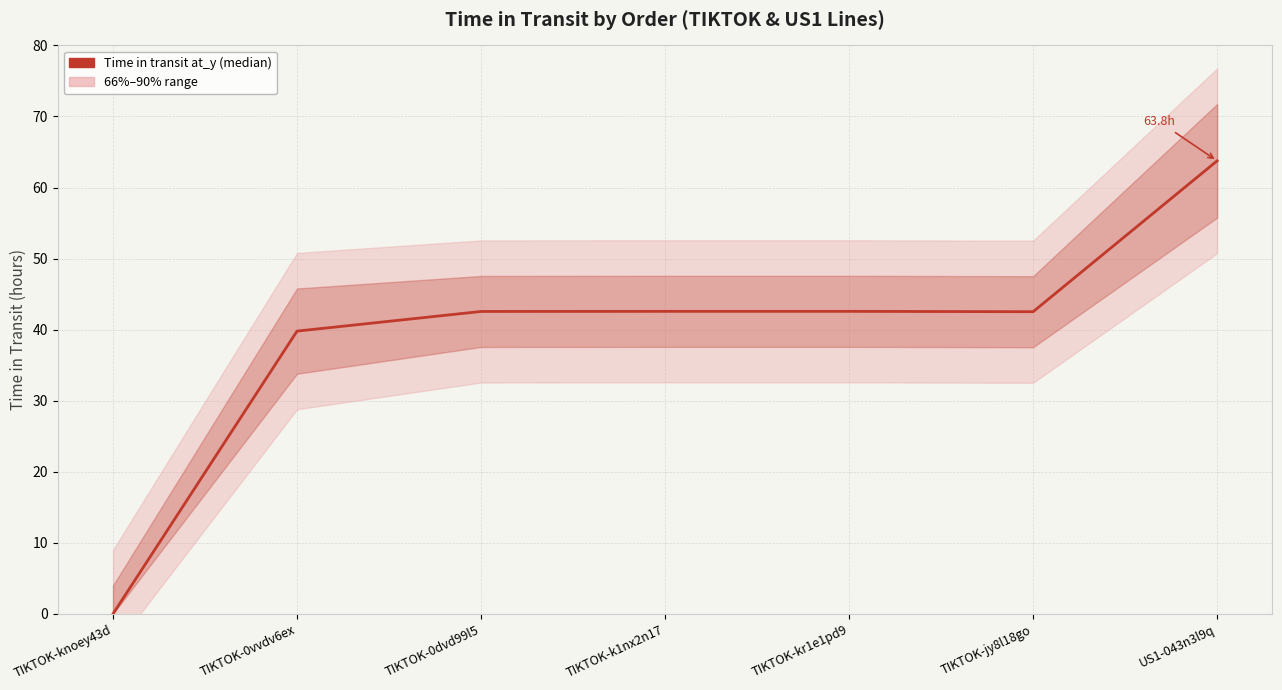

List the labels in order of value, smallest first.

TIKTOK-knoey43d, TIKTOK-0vvdv6ex, TIKTOK-jy8l18go, TIKTOK-0dvd99l5, TIKTOK-k1nx2n17, TIKTOK-kr1e1pd9, US1-043n3l9q